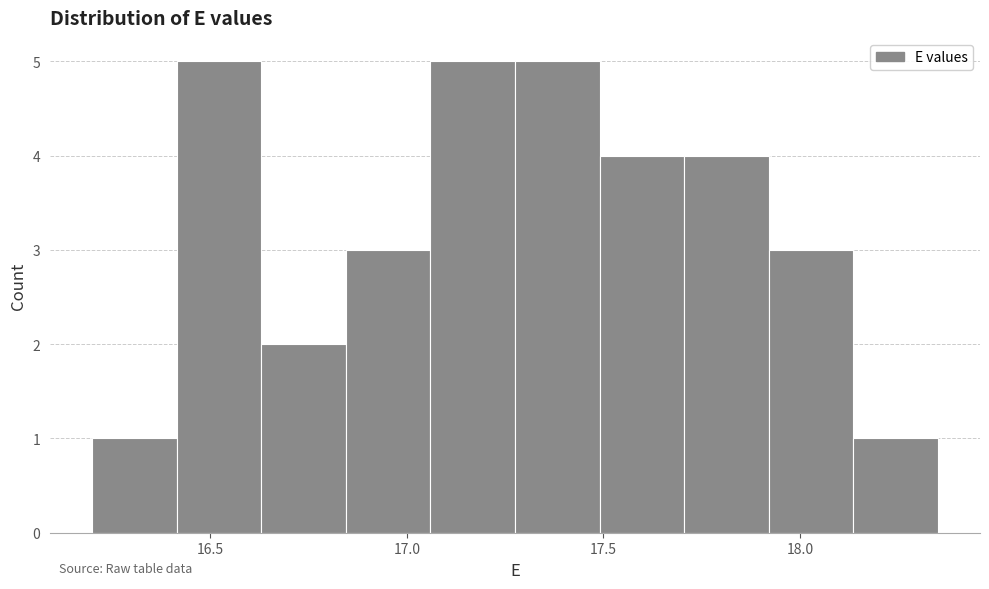

Reading left to right, list every bar in this chart as the range it spans on the x-axis followed by its height. Neither the bar edges nor the heights are printed on the chart, so give them approximately, as read against the axes.

16.200 to 16.415: 1
16.415 to 16.630: 5
16.630 to 16.845: 2
16.845 to 17.060: 3
17.060 to 17.275: 5
17.275 to 17.490: 5
17.490 to 17.705: 4
17.705 to 17.920: 4
17.920 to 18.135: 3
18.135 to 18.350: 1